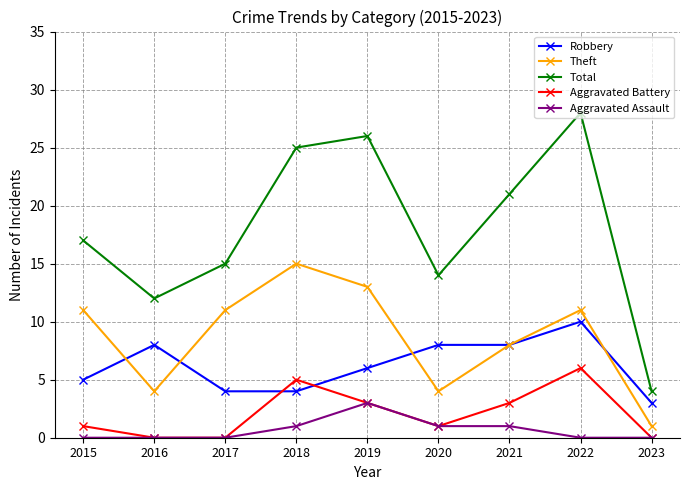

What are all the series names shown in the legend?

Robbery, Theft, Total, Aggravated Battery, Aggravated Assault